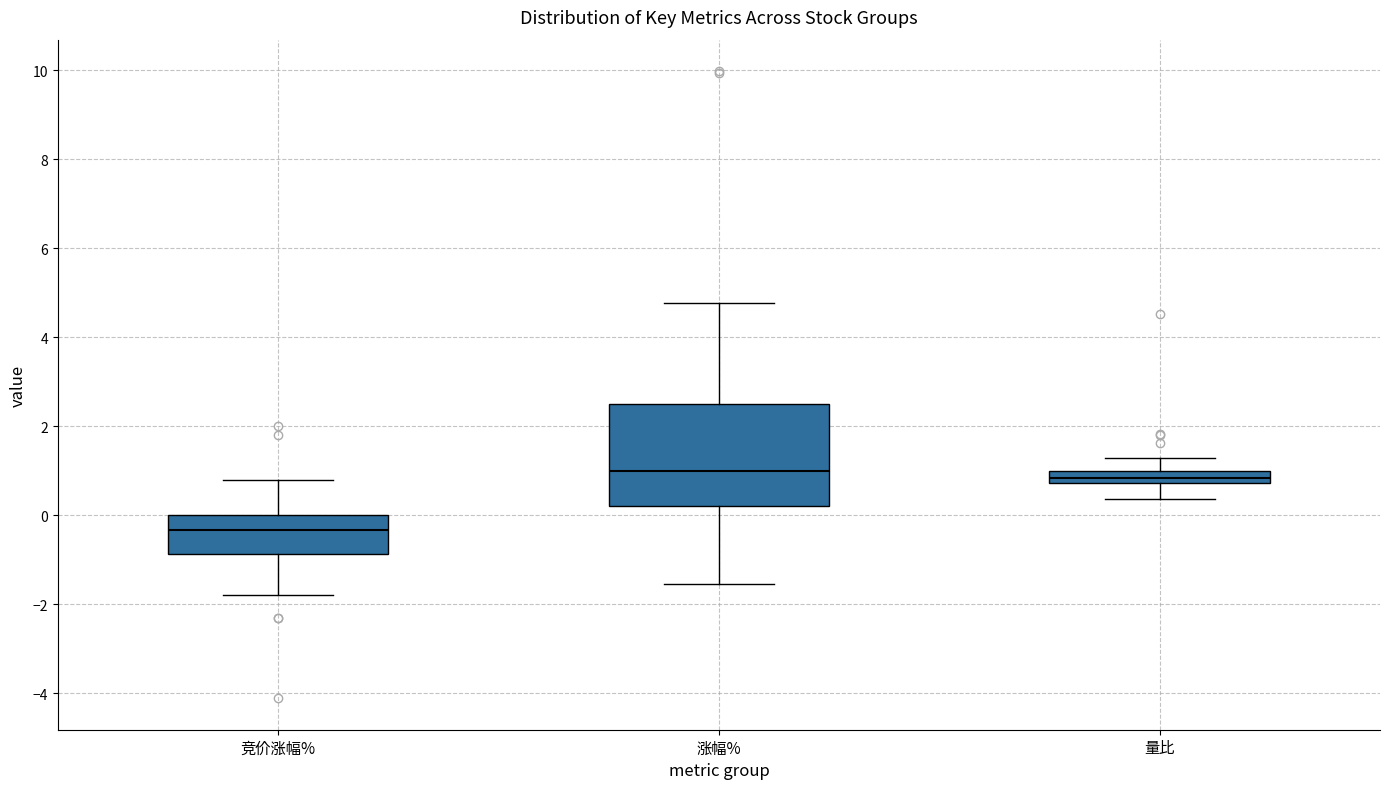

Which box's median line is the lowest?

竞价涨幅%